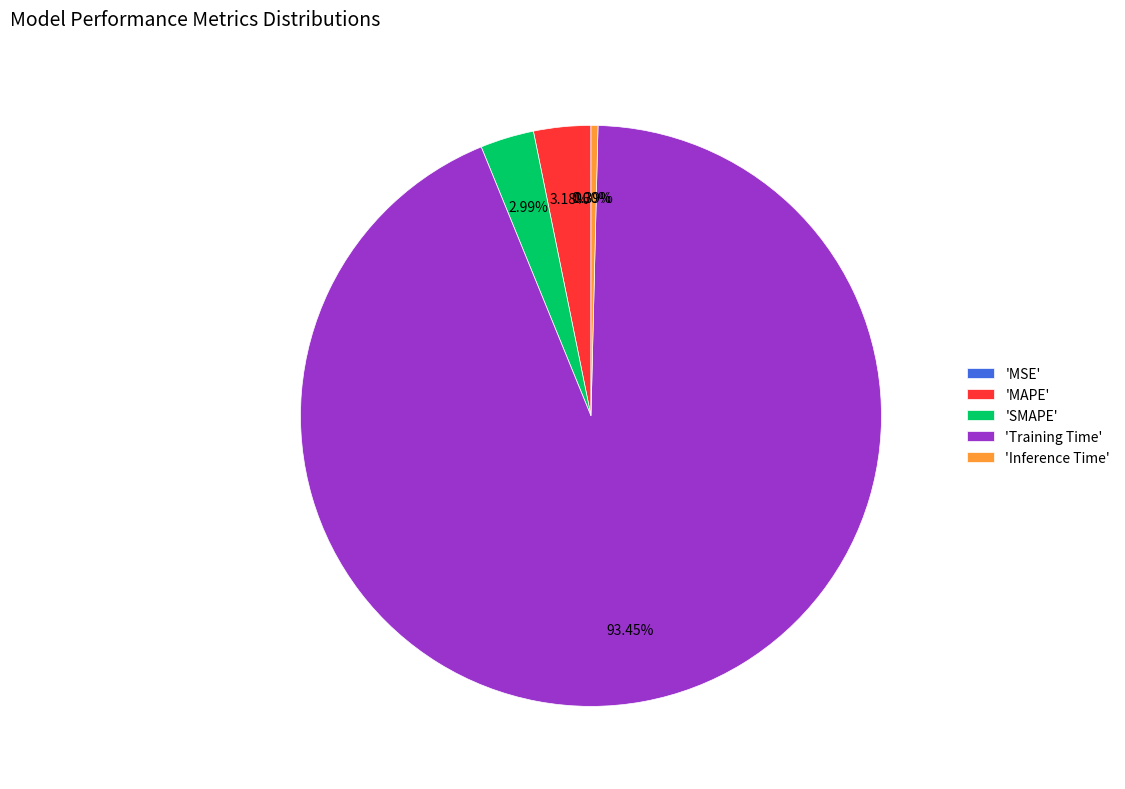

Which slice is the largest?

'Training Time'